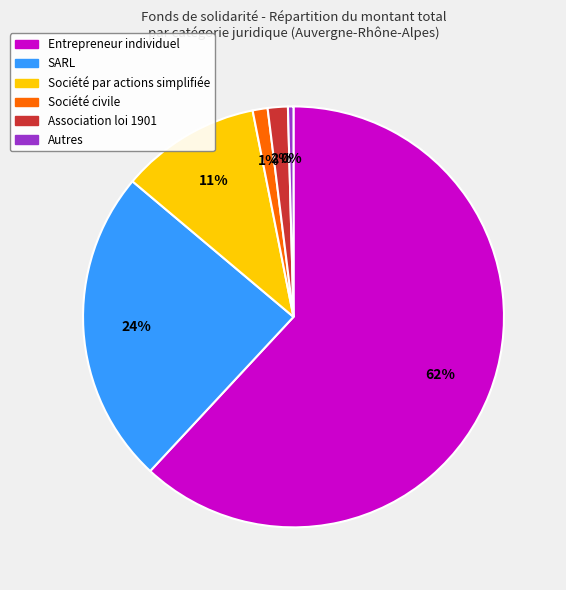

Is there a majority slice in this chart?

Yes